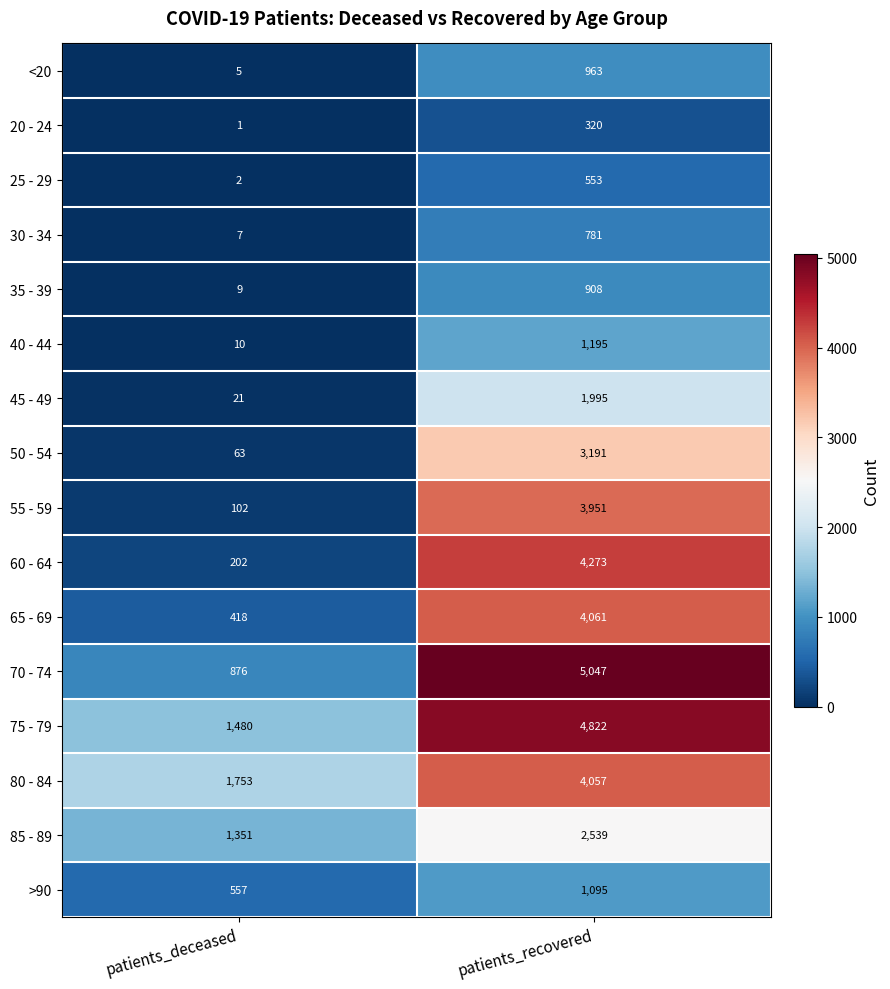

Rank the series at patients_recovered from highest to lowest value.

70 - 74, 75 - 79, 60 - 64, 65 - 69, 80 - 84, 55 - 59, 50 - 54, 85 - 89, 45 - 49, 40 - 44, >90, <20, 35 - 39, 30 - 34, 25 - 29, 20 - 24